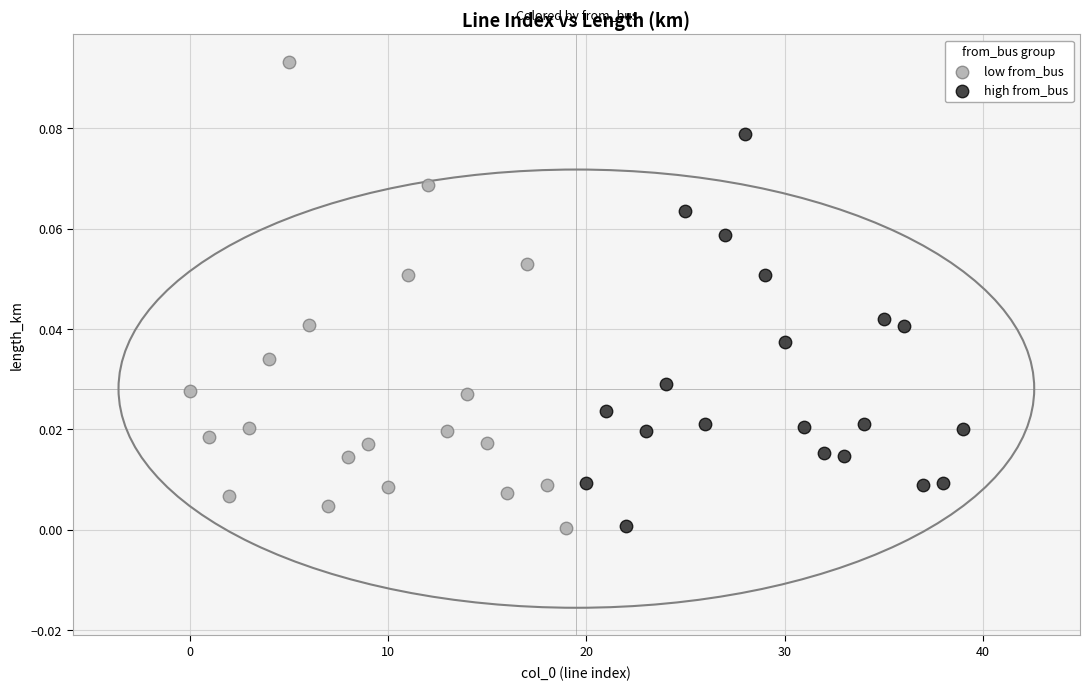

Which series has the largest Y range (max minus min)?

low from_bus